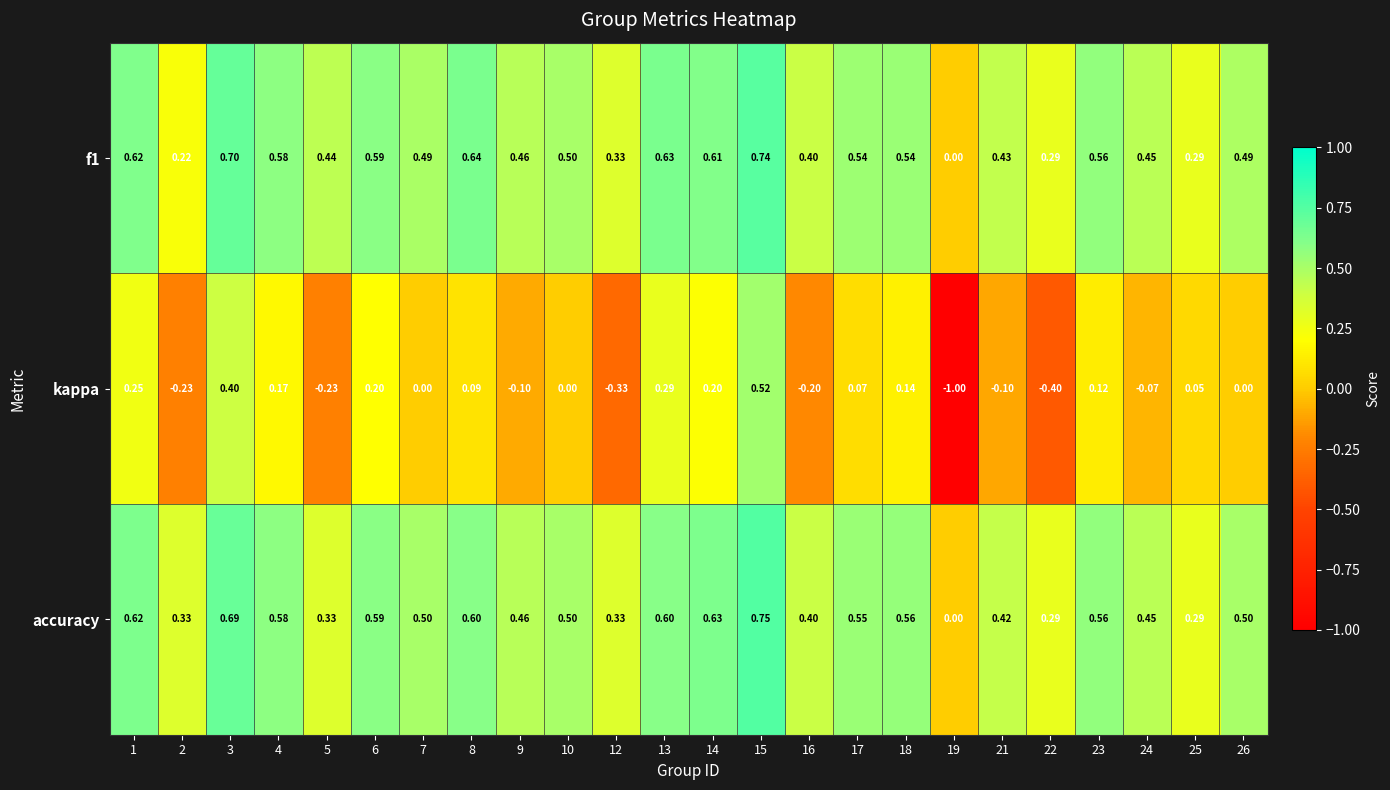

Between 5 and 15, which series saw the biggest shift?

kappa